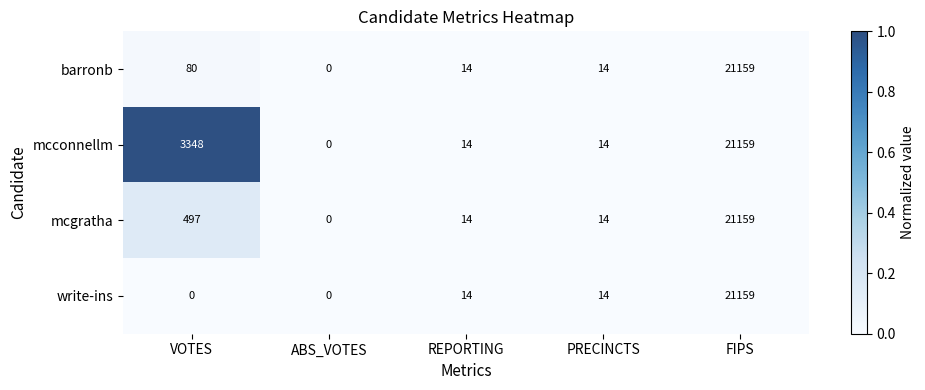

Reading right to left, extract all data points from this chart.

barronb: FIPS=21159	PRECINCTS=14	REPORTING=14	ABS_VOTES=0	VOTES=80
mcconnellm: FIPS=21159	PRECINCTS=14	REPORTING=14	ABS_VOTES=0	VOTES=3348
mcgratha: FIPS=21159	PRECINCTS=14	REPORTING=14	ABS_VOTES=0	VOTES=497
write-ins: FIPS=21159	PRECINCTS=14	REPORTING=14	ABS_VOTES=0	VOTES=0